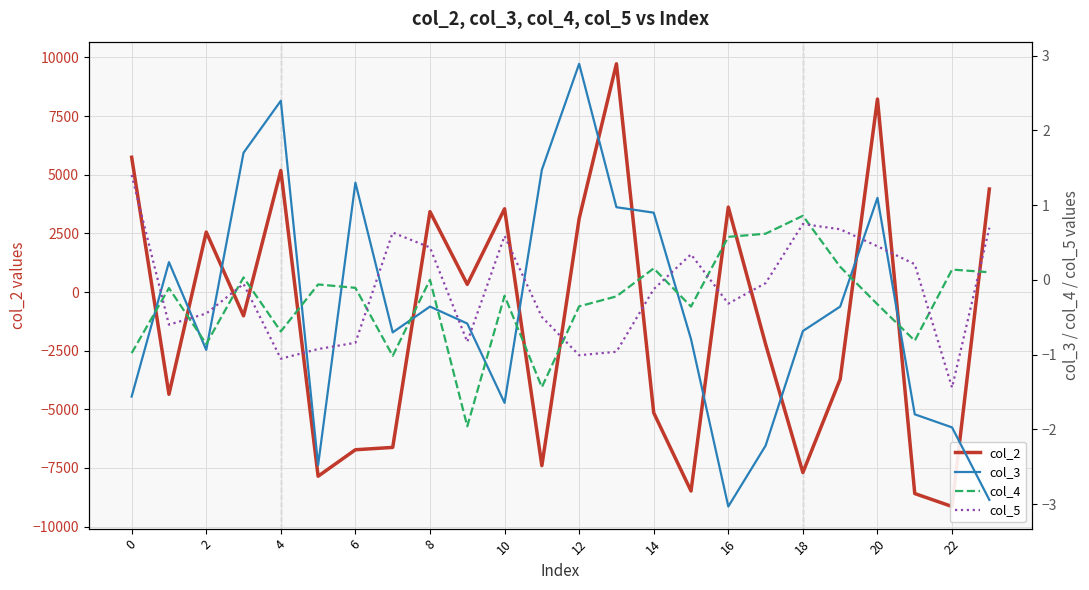

Is the value of col_5 at 22 greater than the value of col_2 at 22?

Yes